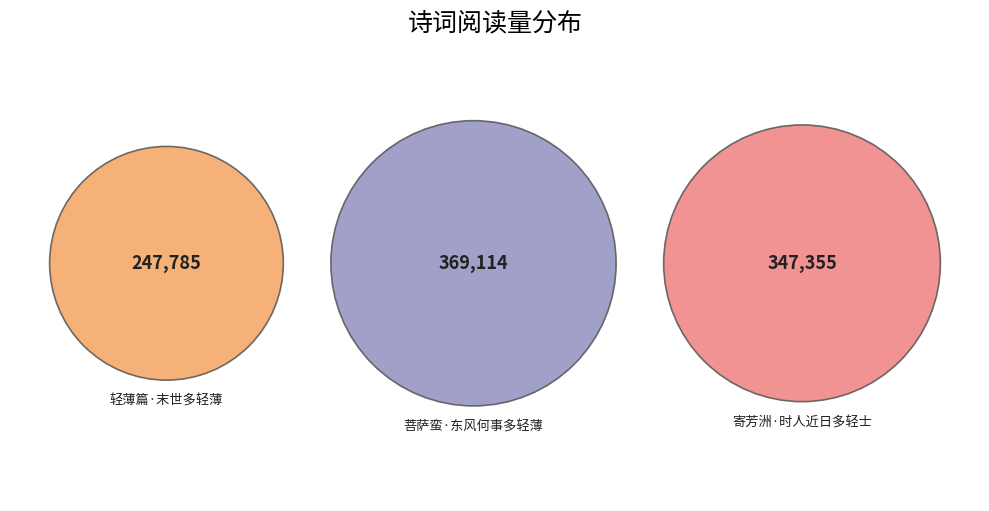

Count the number of slices in the pie.

3